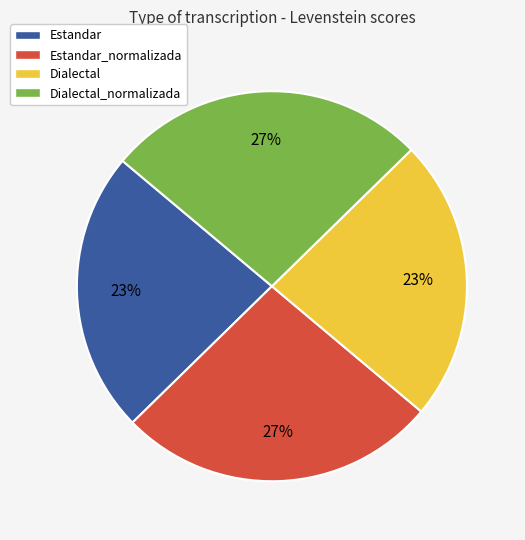

To the nearest percent, what percentage of the pie is Estandar?

23%